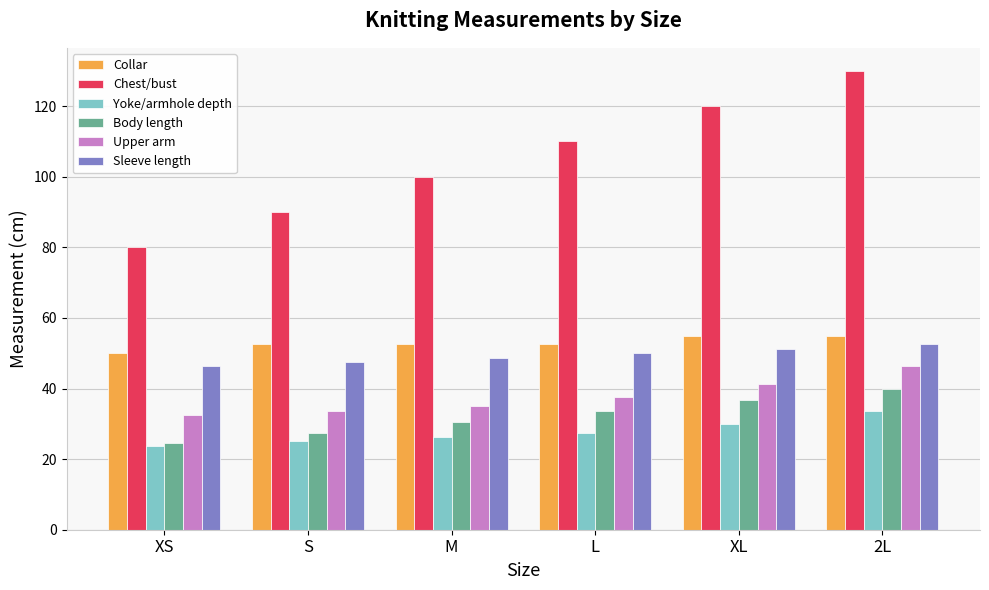

Rank the categories by Yoke/armhole depth value from lowest to highest.

XS, S, M, L, XL, 2L